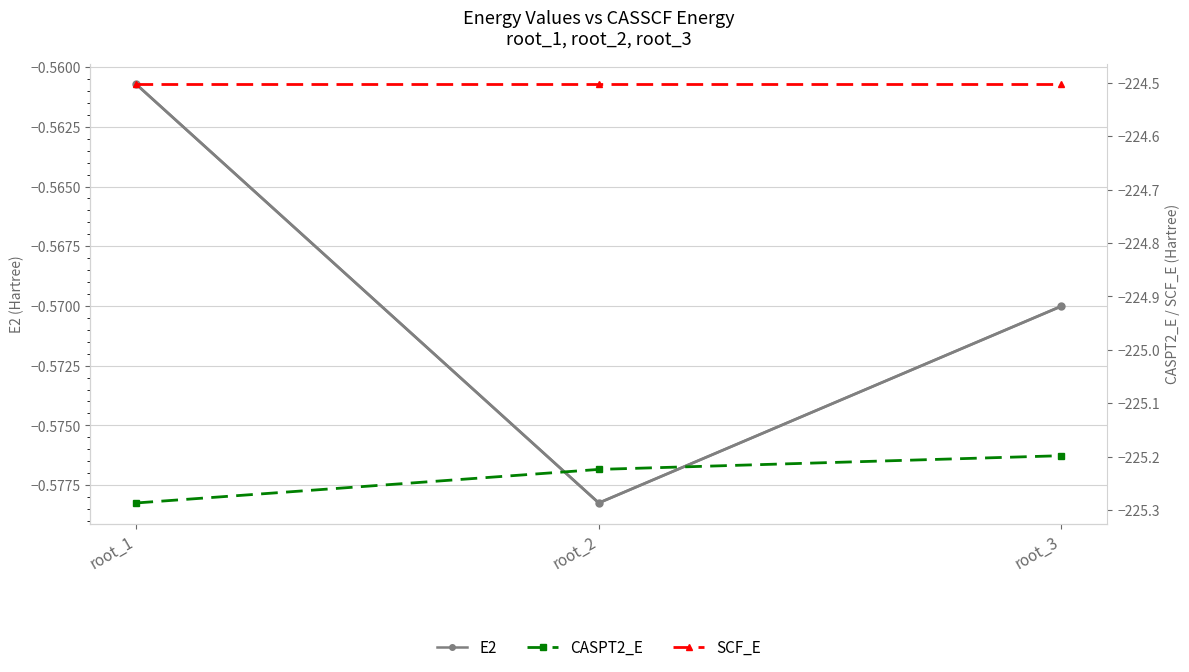

At which label does SCF_E reach its peak?

root_1